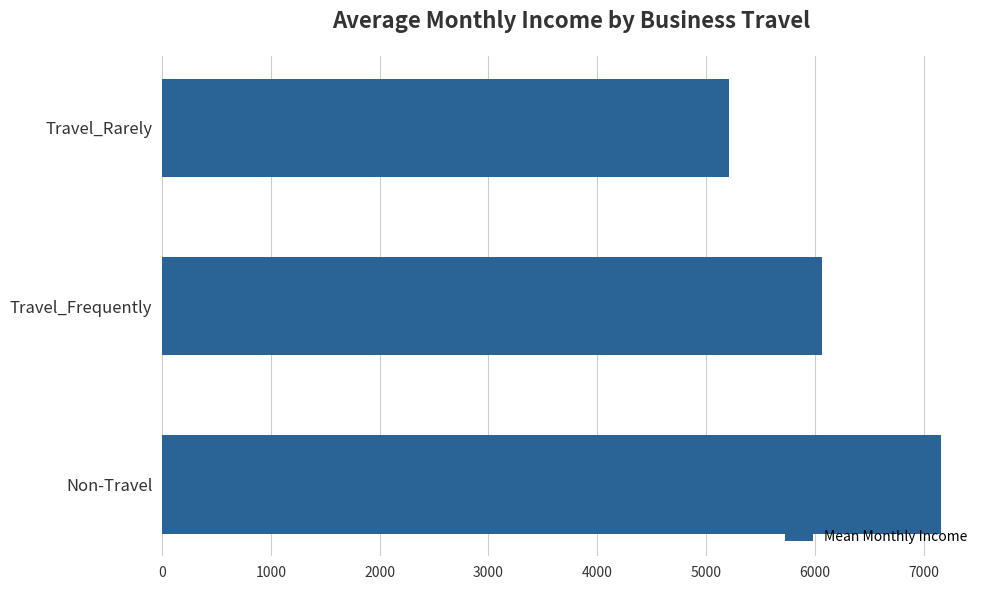

True or false: the data shows 8260.2 at Travel_Frequently.

False